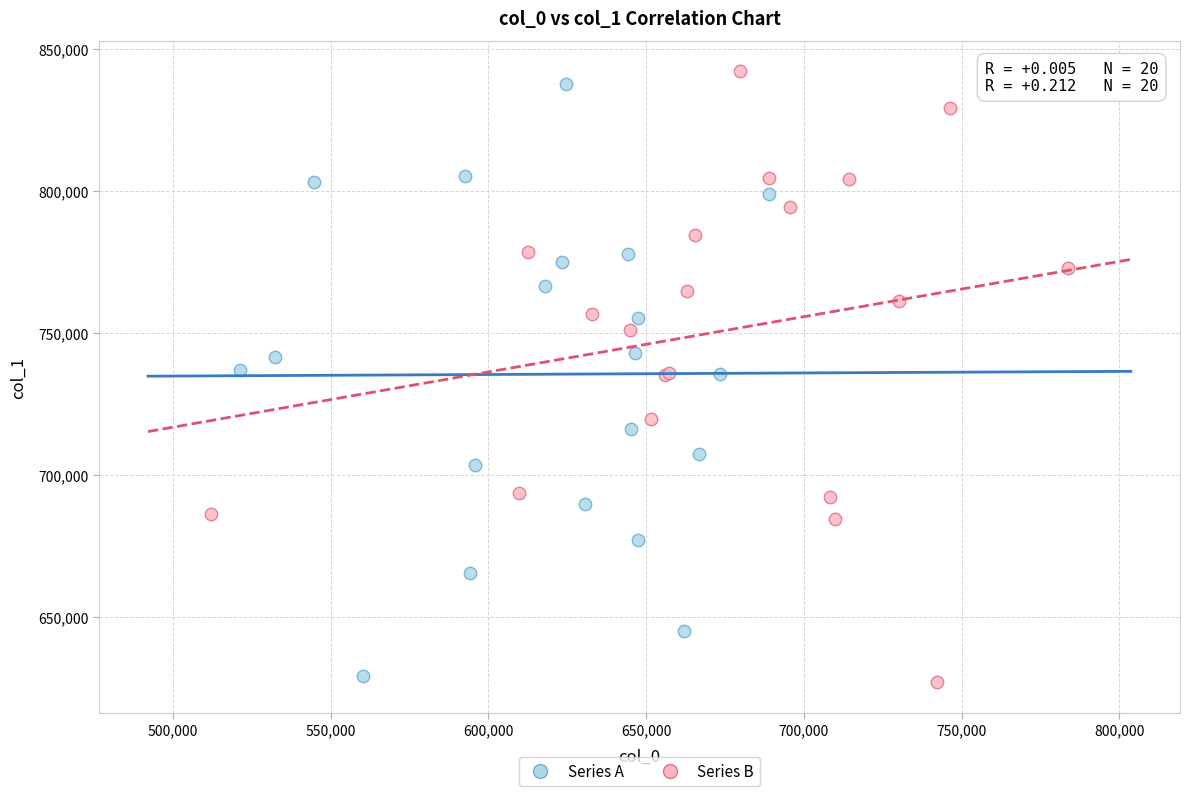

Which series reaches the maximum Y coordinate?

Series B